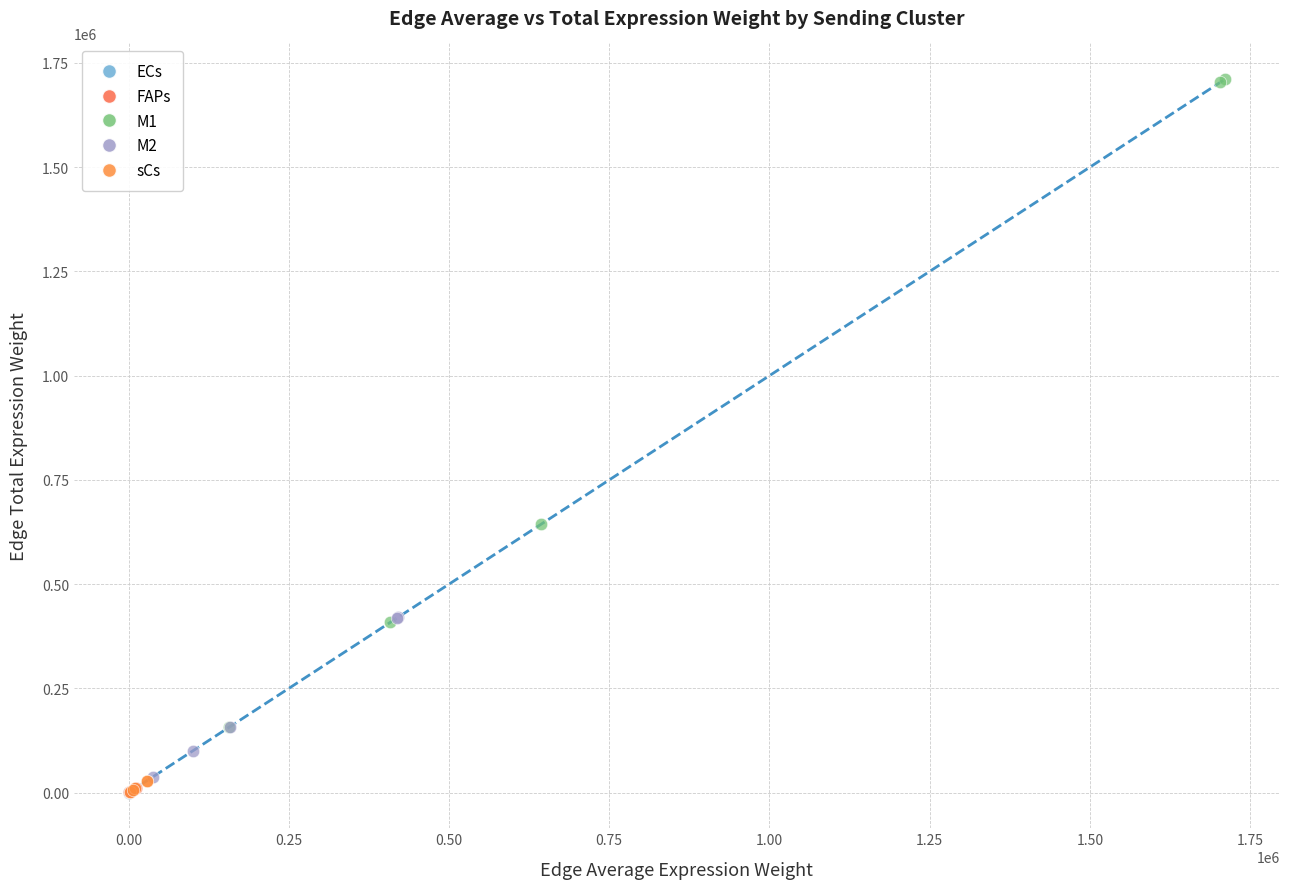

Which series reaches the maximum Y coordinate?

M1